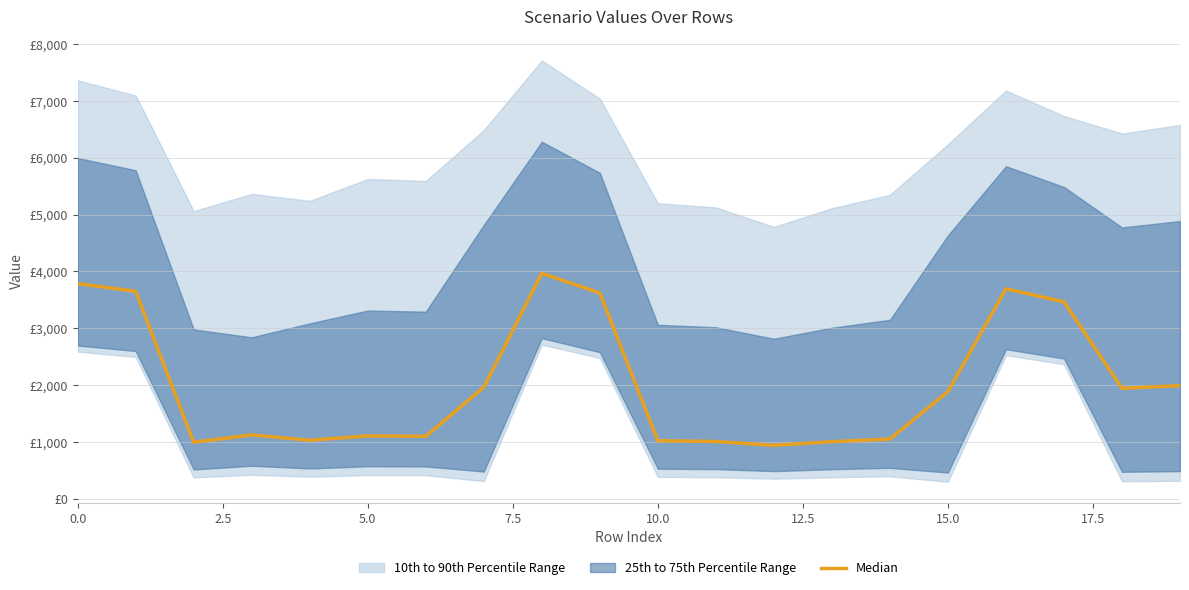

What is the difference between the second highest and minimum values?

2845.3